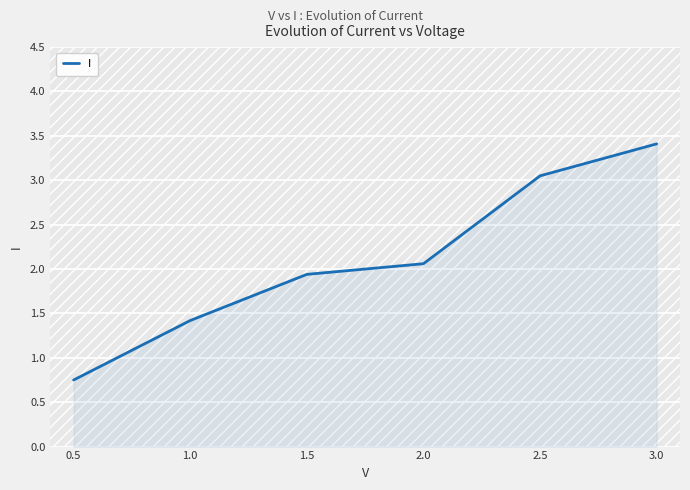

What is the difference between the maximum and minimum values?

2.7